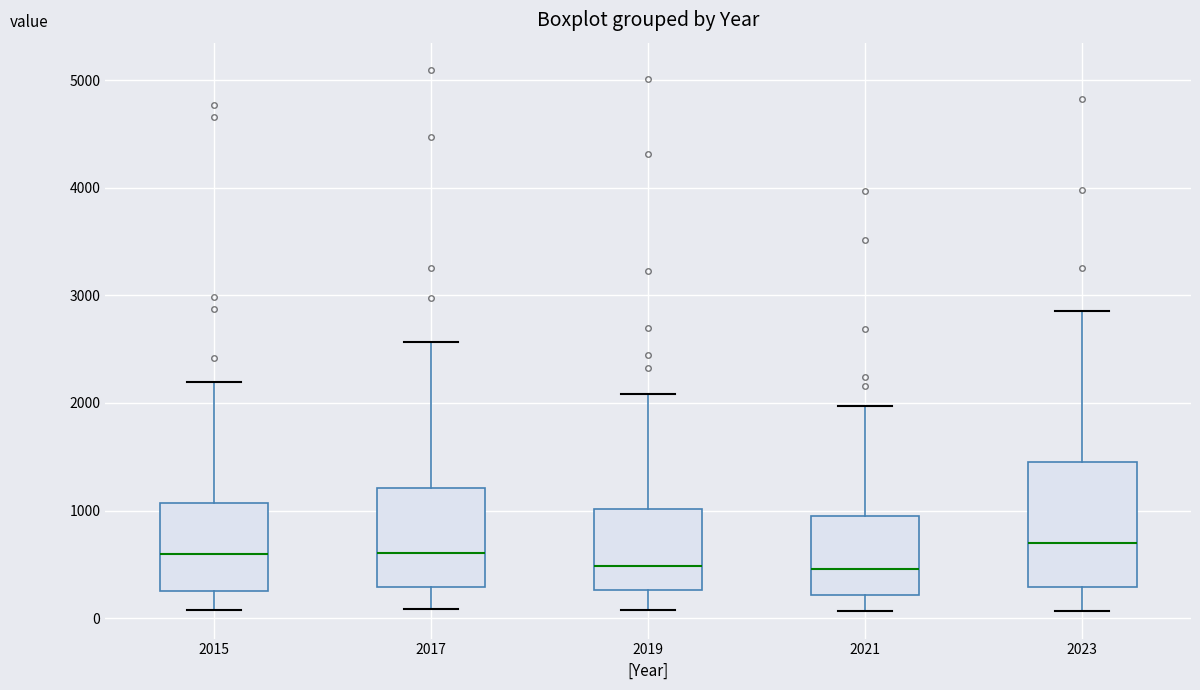

Which box is the tallest, from its lower edge to its upper edge?

2023